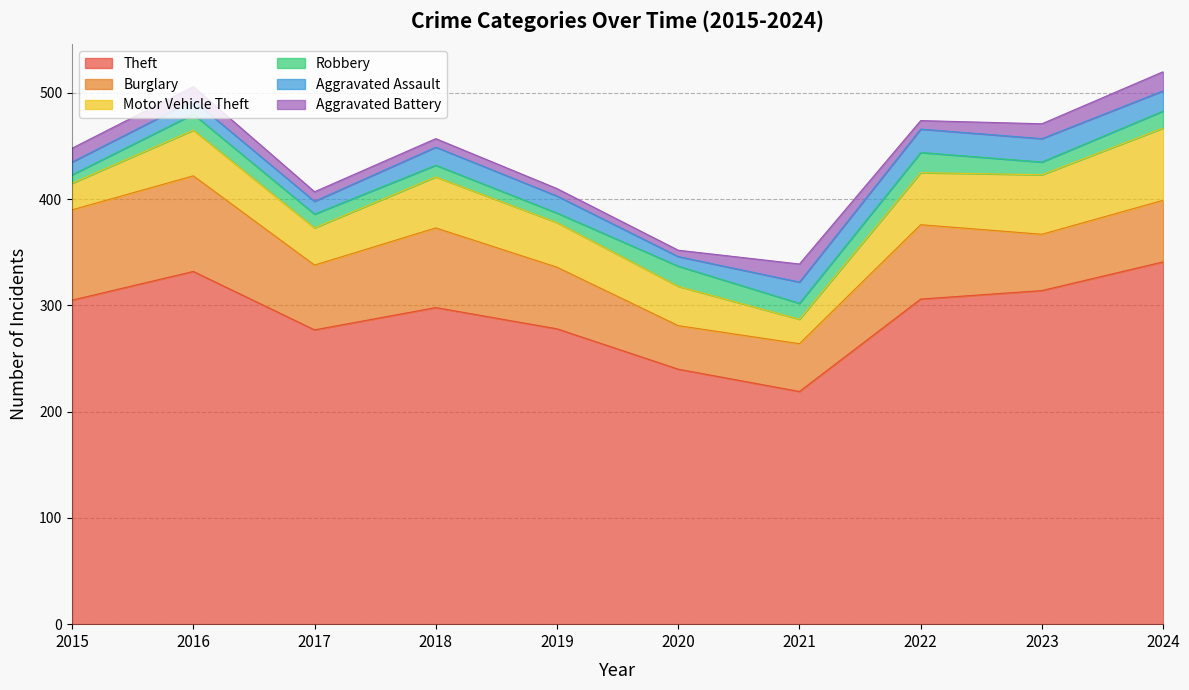

List the series in order of their peak value, highest first.

Theft, Burglary, Motor Vehicle Theft, Aggravated Assault, Robbery, Aggravated Battery